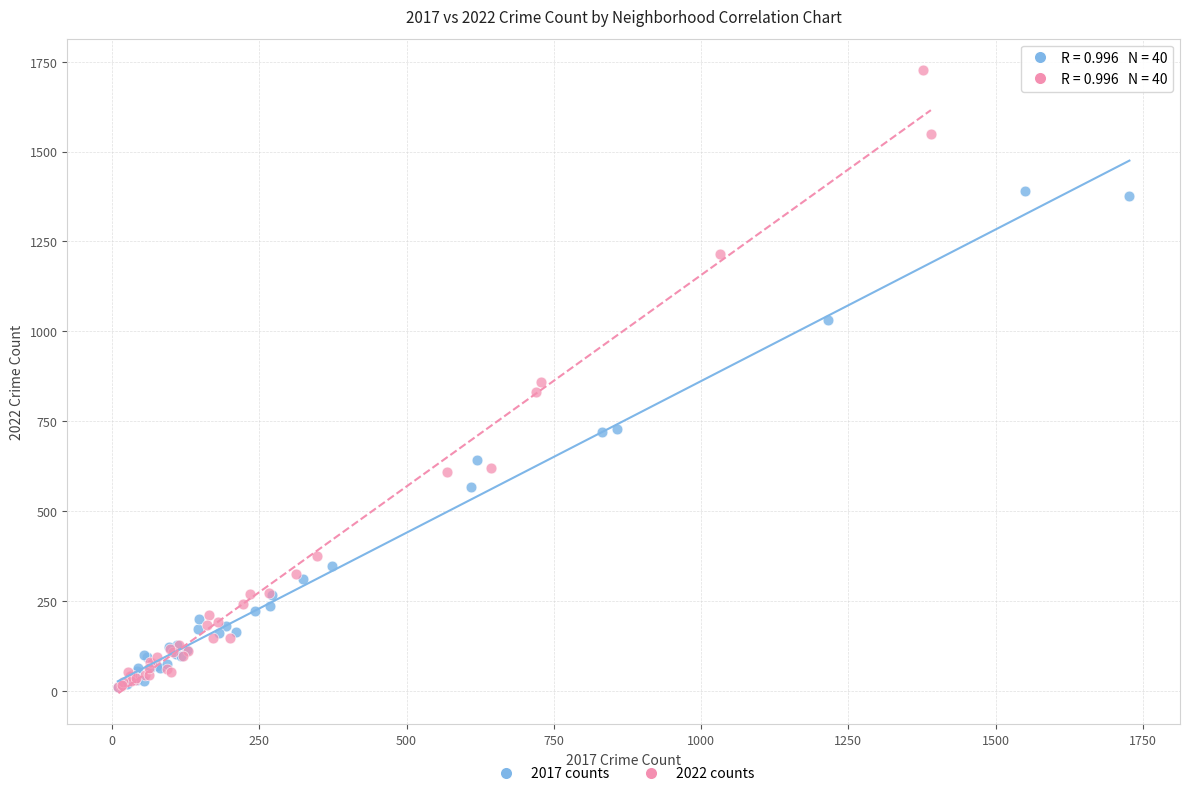

What are all the series names shown in the legend?

2017 counts, 2022 counts